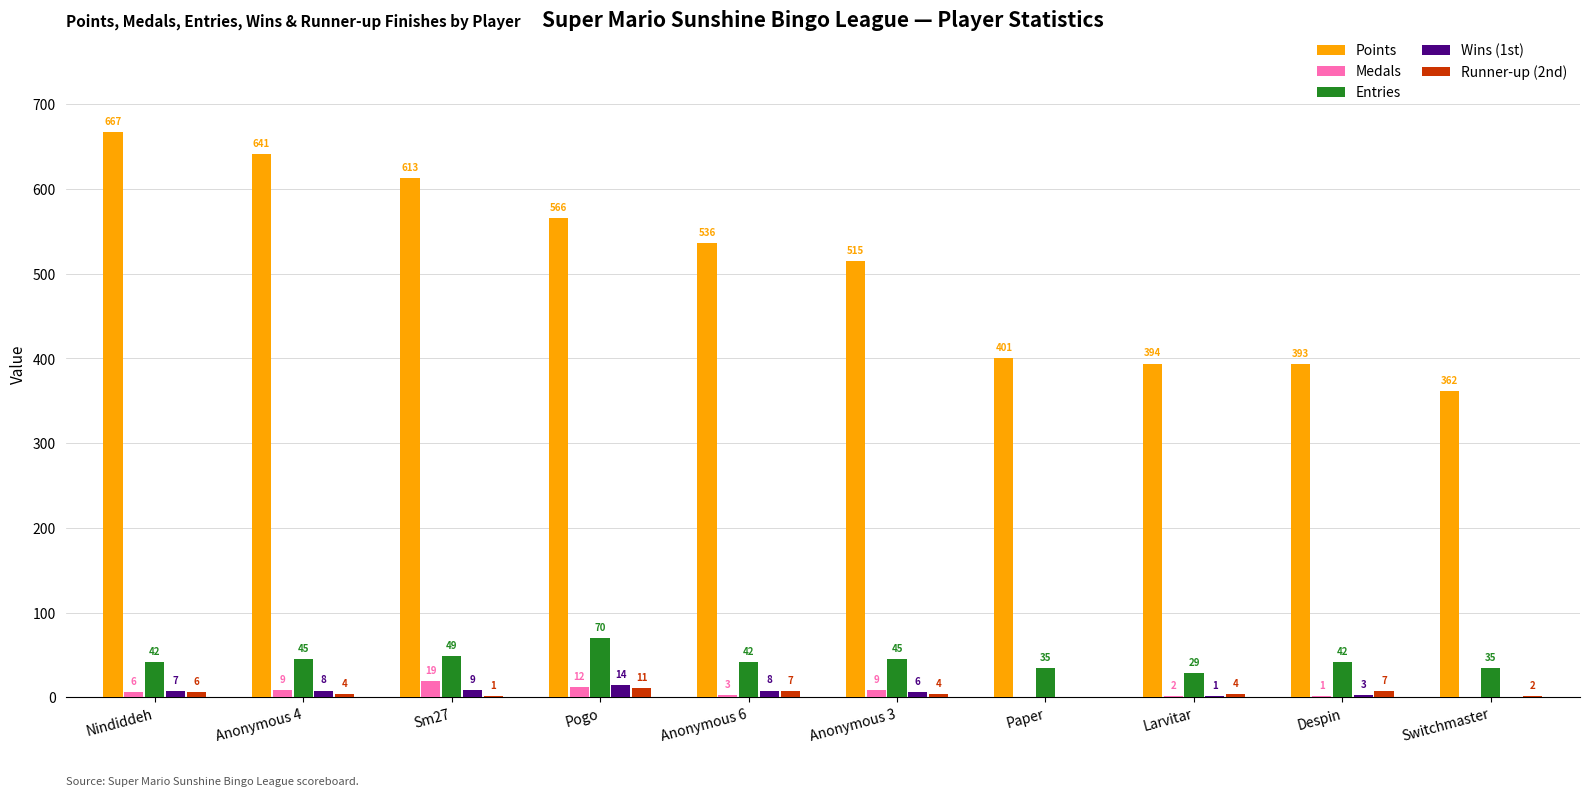

What is the sum of the Medals values at Pogo and Anonymous 4?

21